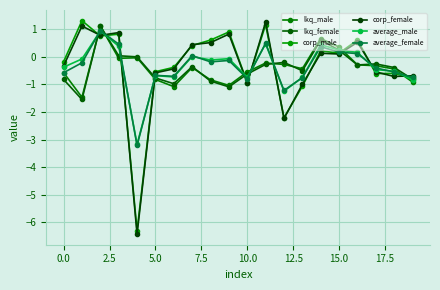

How many categories are shown in the chart?

20